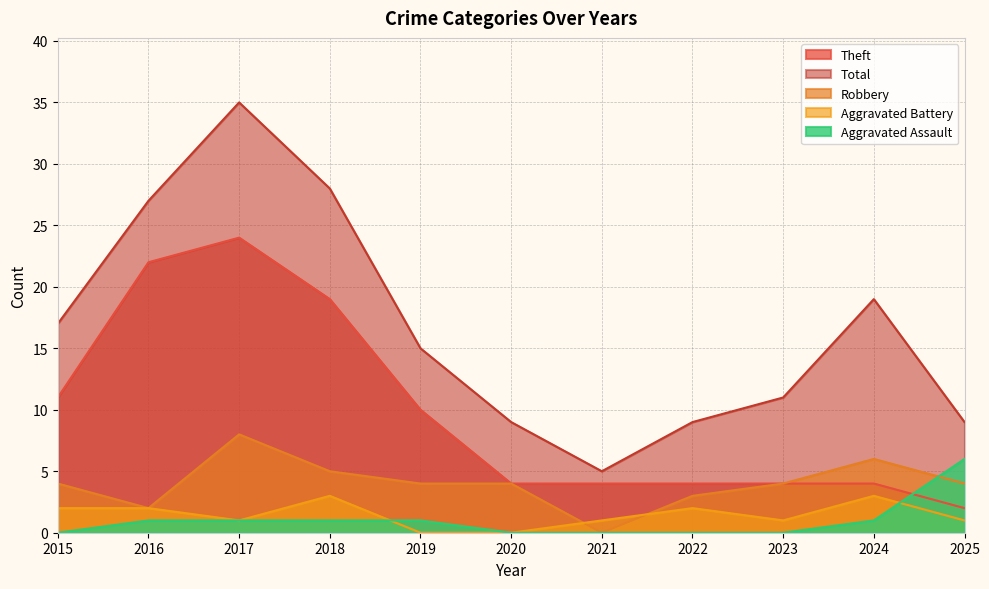

Where does the Aggravated Assault series first go above 1?

2025